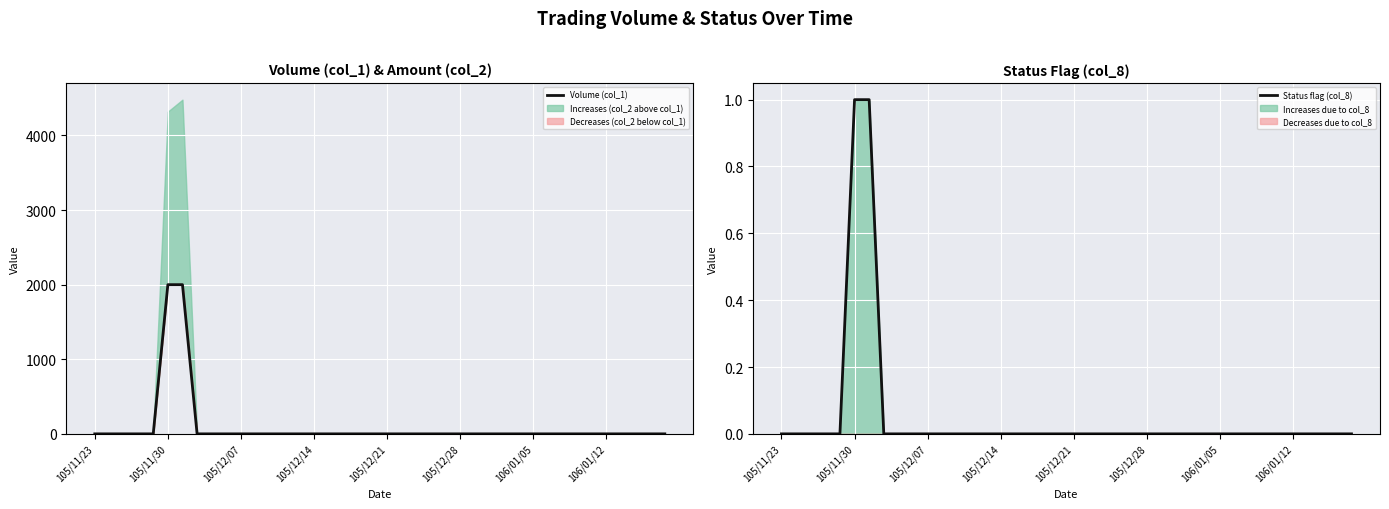

True or false: Volume (col_1) and Status flag (col_8) intersect in this chart.

False